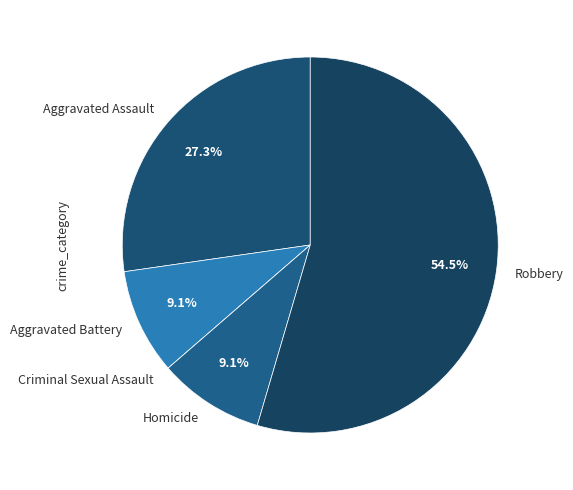

To the nearest percent, what is the average slice percentage?

20%